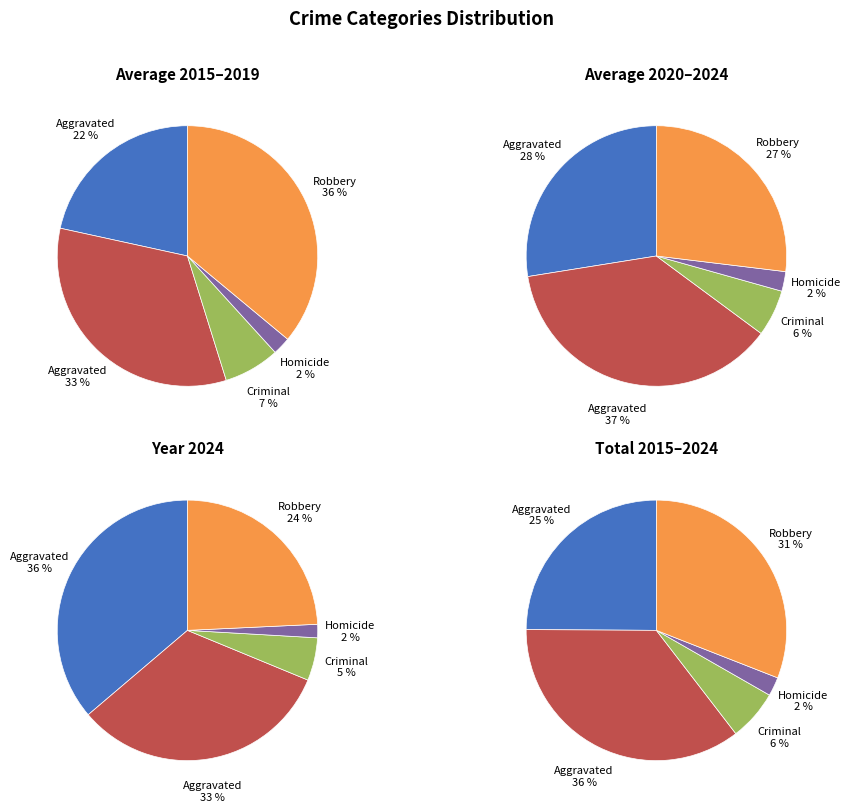

To the nearest percent, what is the difference between the Aggravated Assault and Robbery slice percentages?

12%